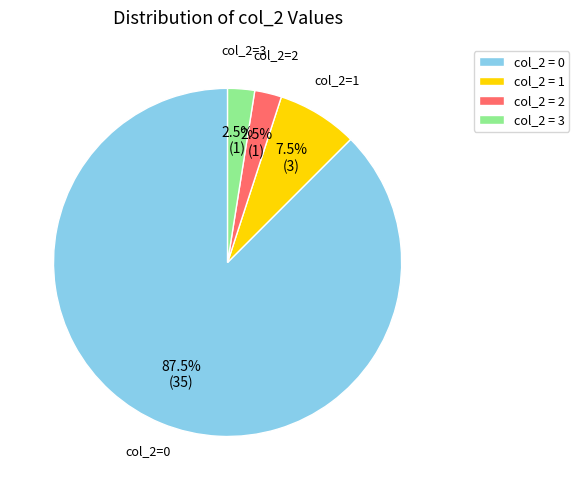

Does any single category account for the majority?

Yes